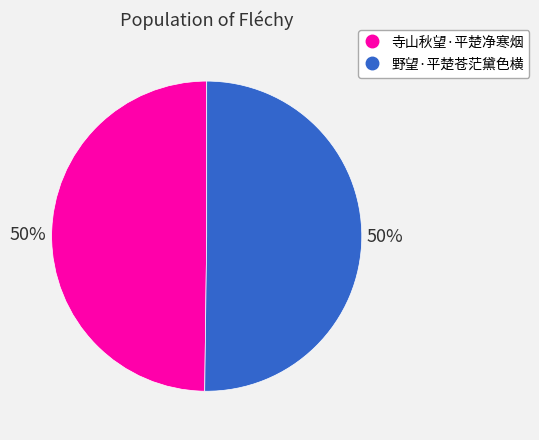

What is the ratio of the value at 寺山秋望·平楚净寒烟 to the value at 野望·平楚苍茫黛色横?

1.0